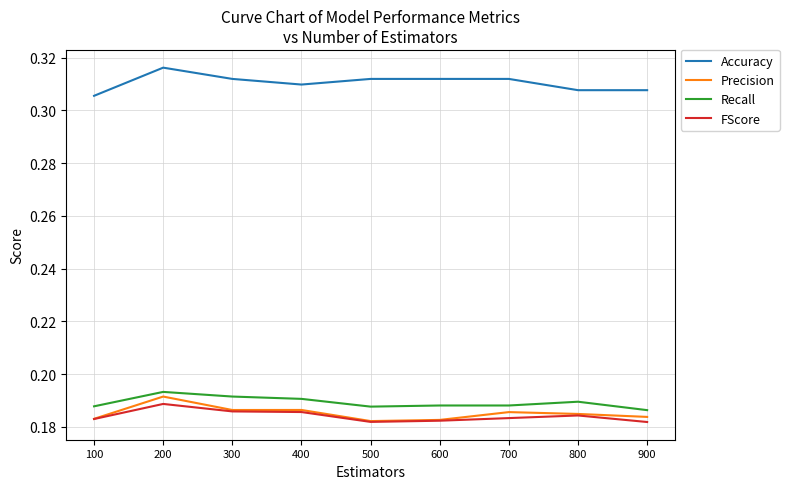

What is the sum of the Accuracy values at 400 and 200?

0.6